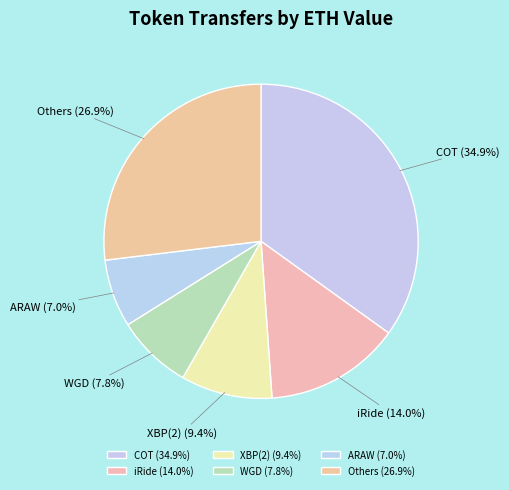

Approximately how many times larger is the value at iRide compared to ARAW?

2.0